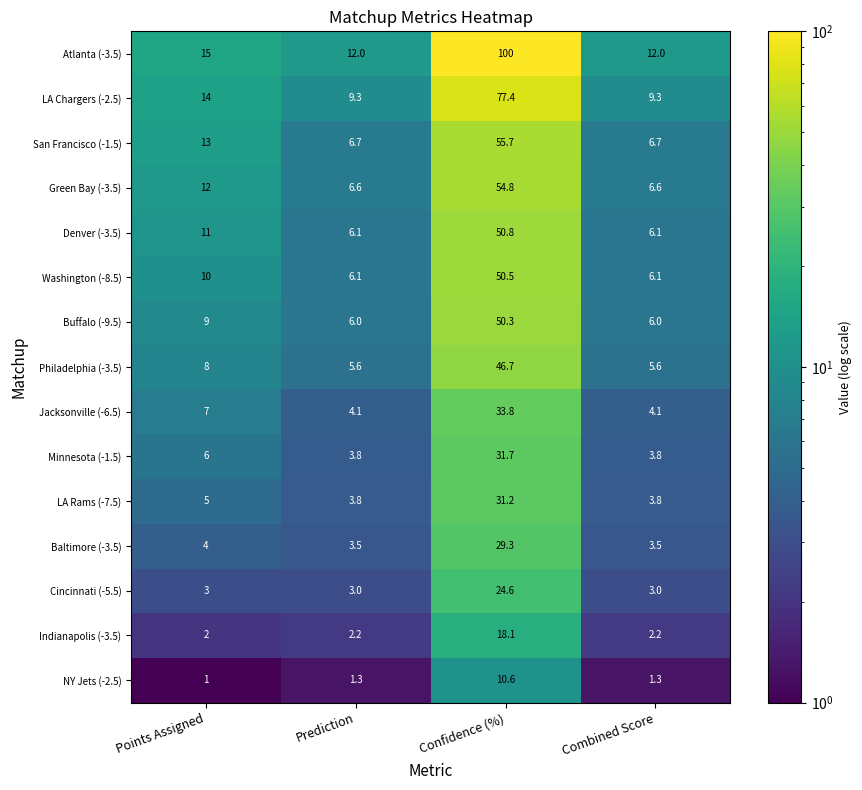

What value does the Buffalo (-9.5) series have at Confidence (%)?

50.3